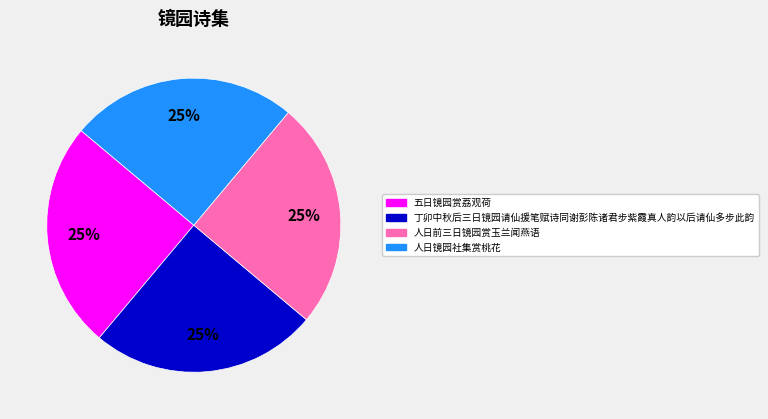

To the nearest percent, what is the combined percentage of 人日镜园社集赏桃花 and 丁卯中秋后三日镜园请仙援笔赋诗同谢彭陈诸君步紫霞真人韵以后请仙多步此韵?

50%